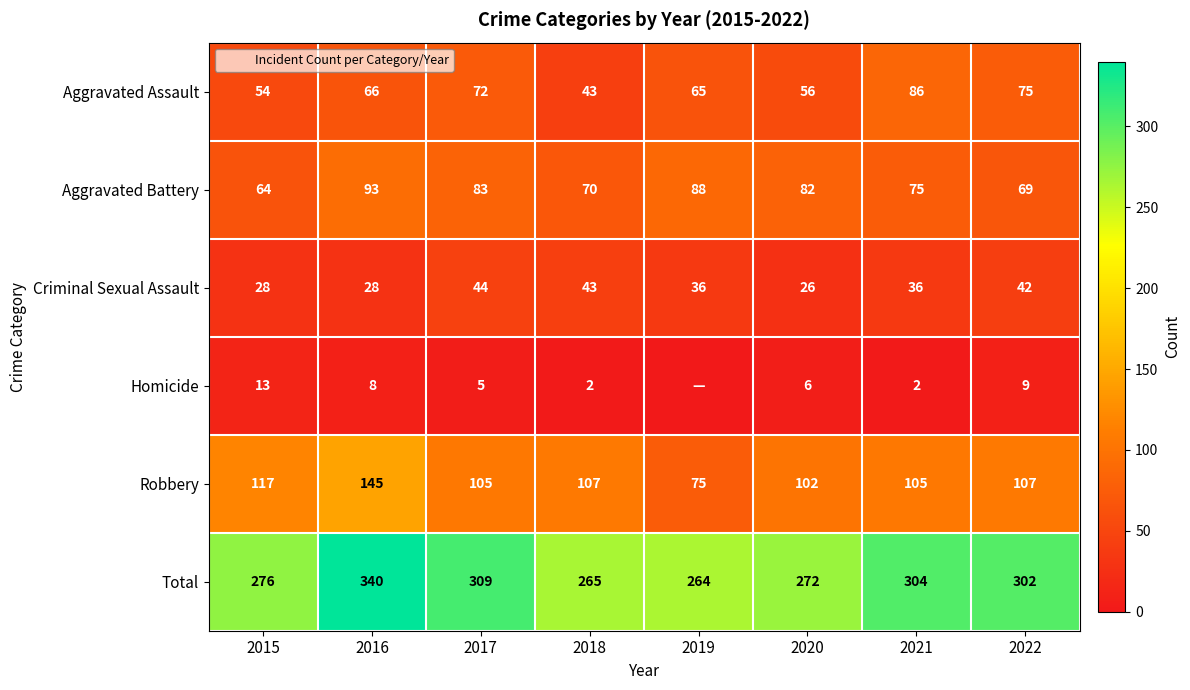

At which label does Criminal Sexual Assault reach its minimum?

2020